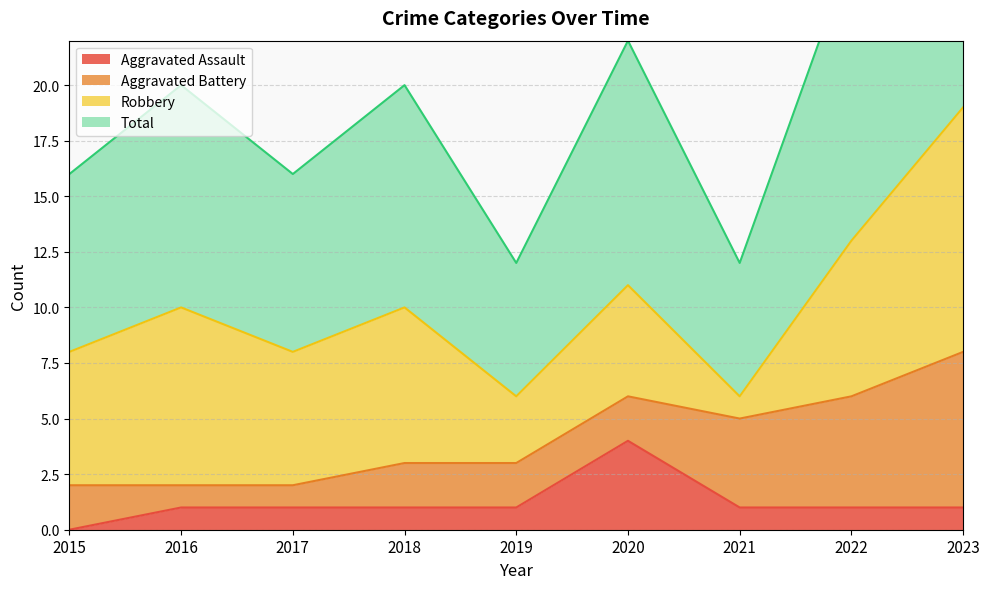

The value of Aggravated Assault at 2023 is 1. True or false?

True